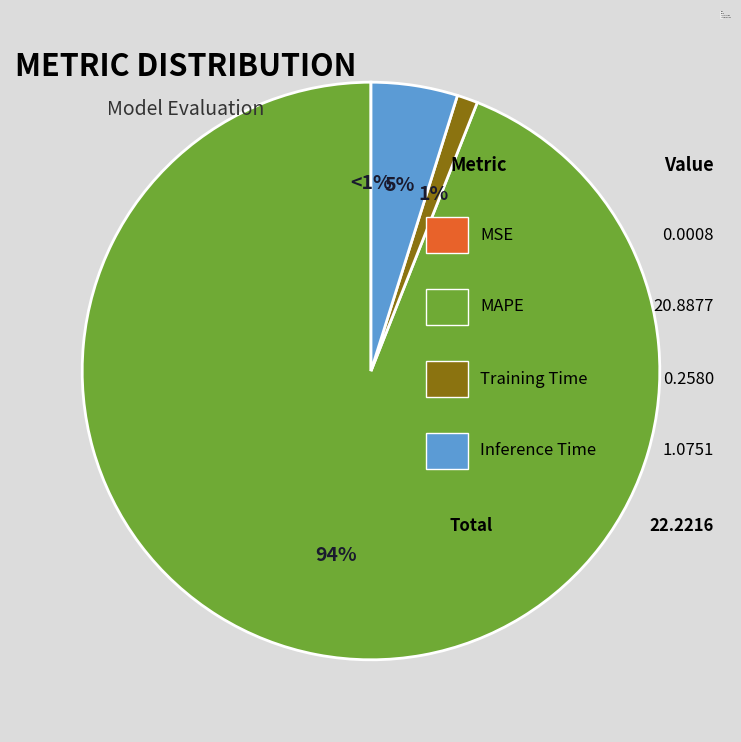

The Training Time slice represents 1% of the pie. True or false?

True